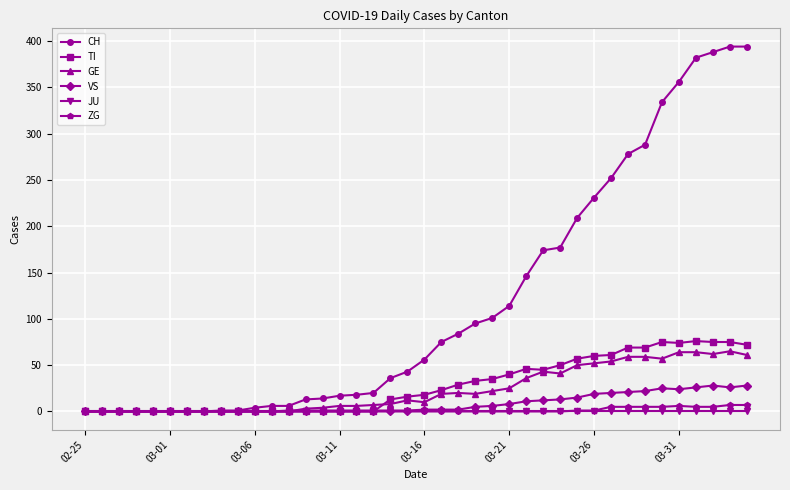

Which series has the largest total across all categories?

CH